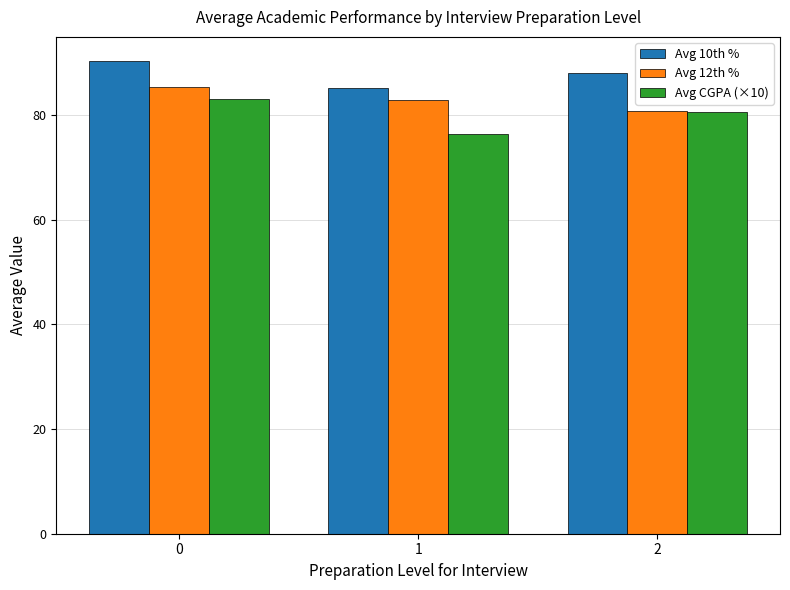

At 0, list the series in order from largest to smallest.

Avg 10th %, Avg 12th %, Avg CGPA (×10)